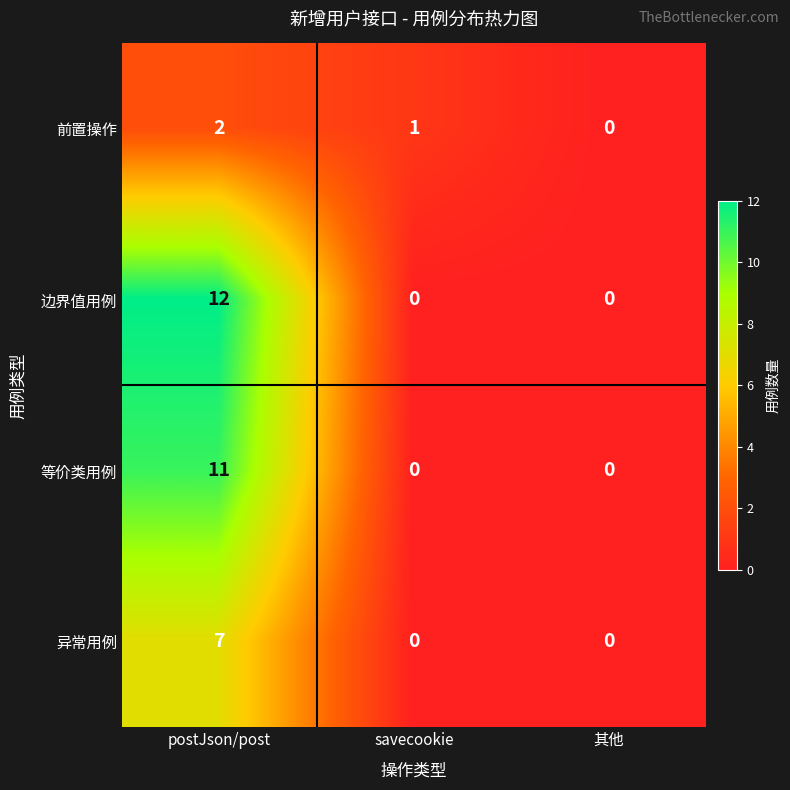

The 异常用例 series shows -3 at 其他. True or false?

False